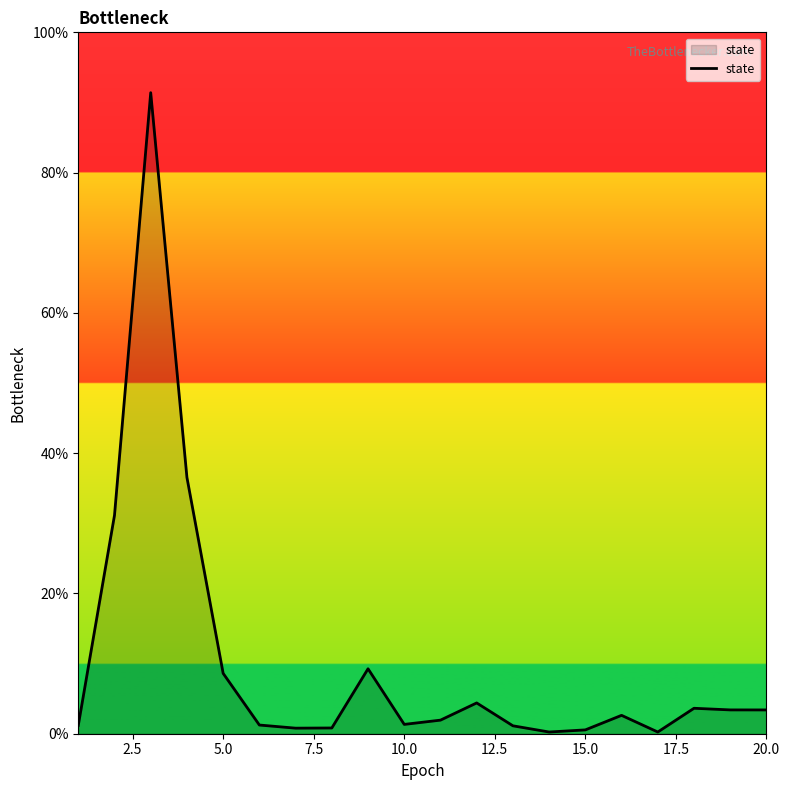

Is this an area chart (filled region under the line)?

Yes